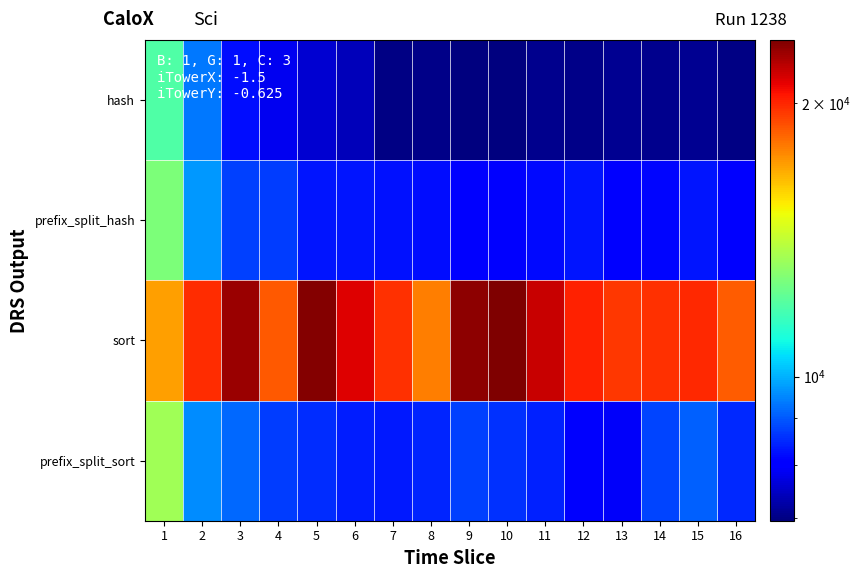

List the series in order of their peak value, lowest first.

hash, prefix_split_hash, prefix_split_sort, sort